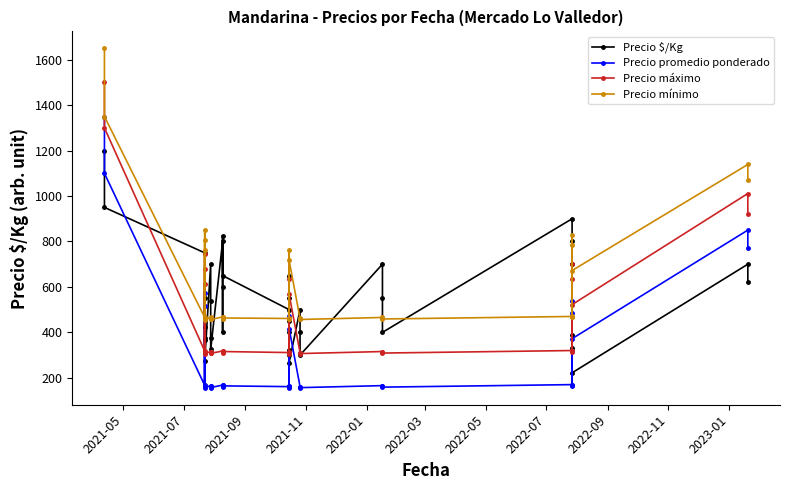

True or false: Precio mínimo and Precio promedio ponderado cross at least once.

False